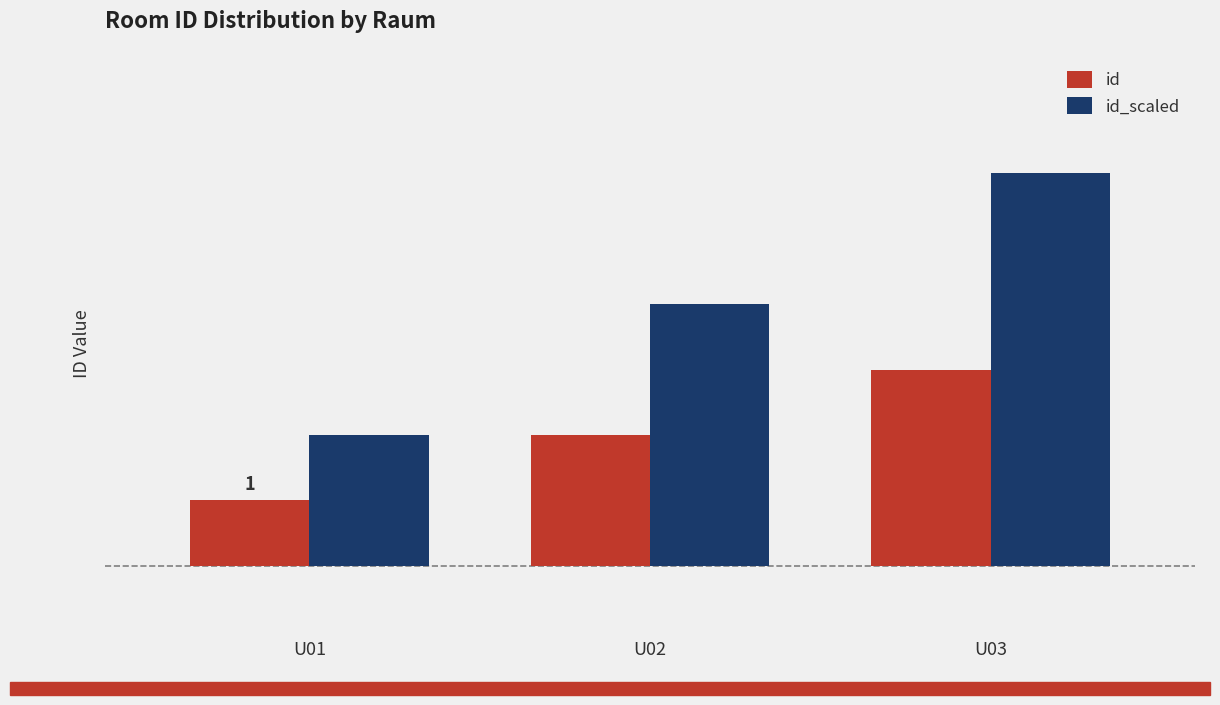

What are all the series names shown in the legend?

id, id_scaled